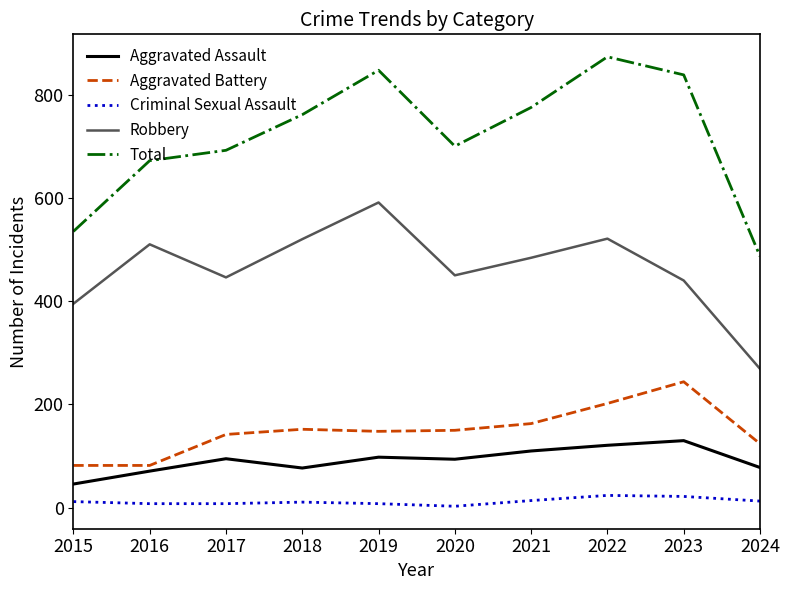

List the series in order of their peak value, lowest first.

Criminal Sexual Assault, Aggravated Assault, Aggravated Battery, Robbery, Total